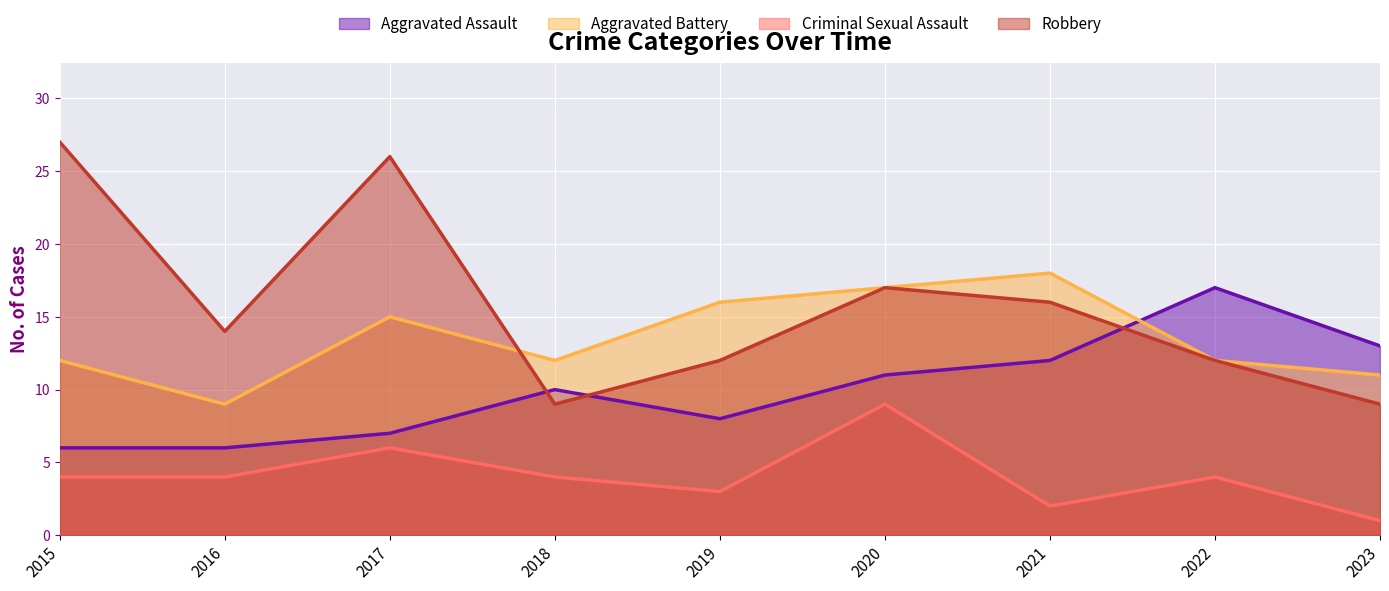

Is it true that Criminal Sexual Assault equals 9 at 2020?

True